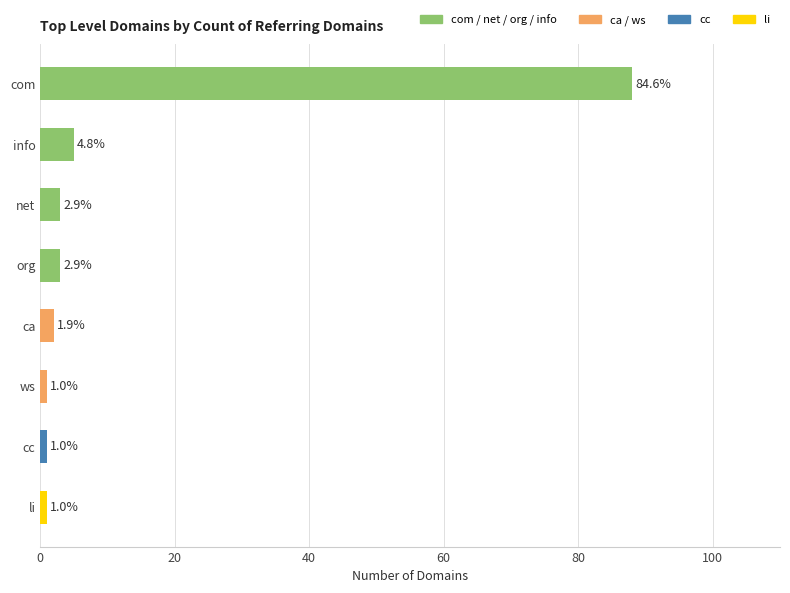

How many bars are there in total?

8